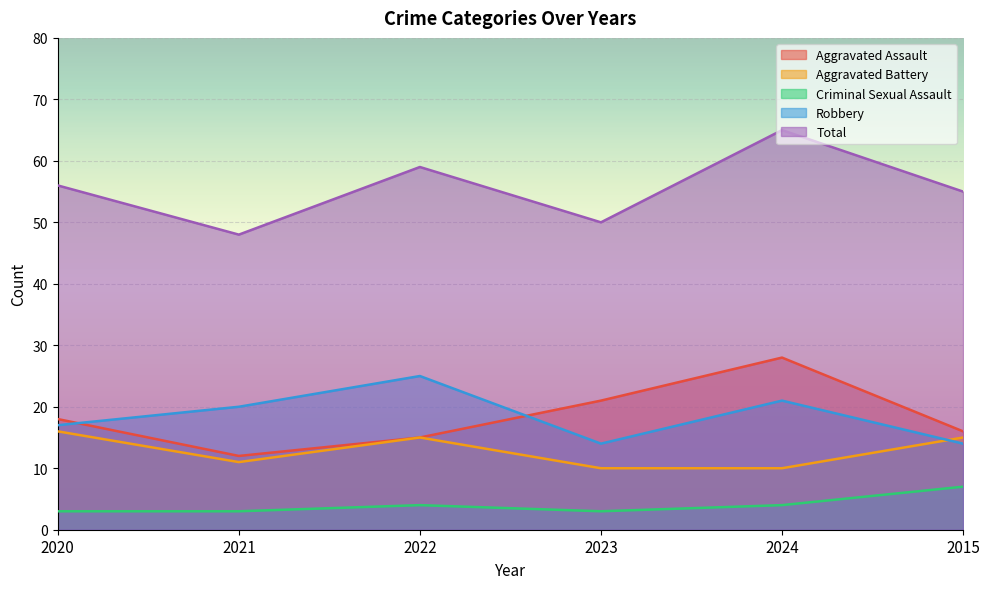

What is the difference between the highest and lowest values at 2022?

55